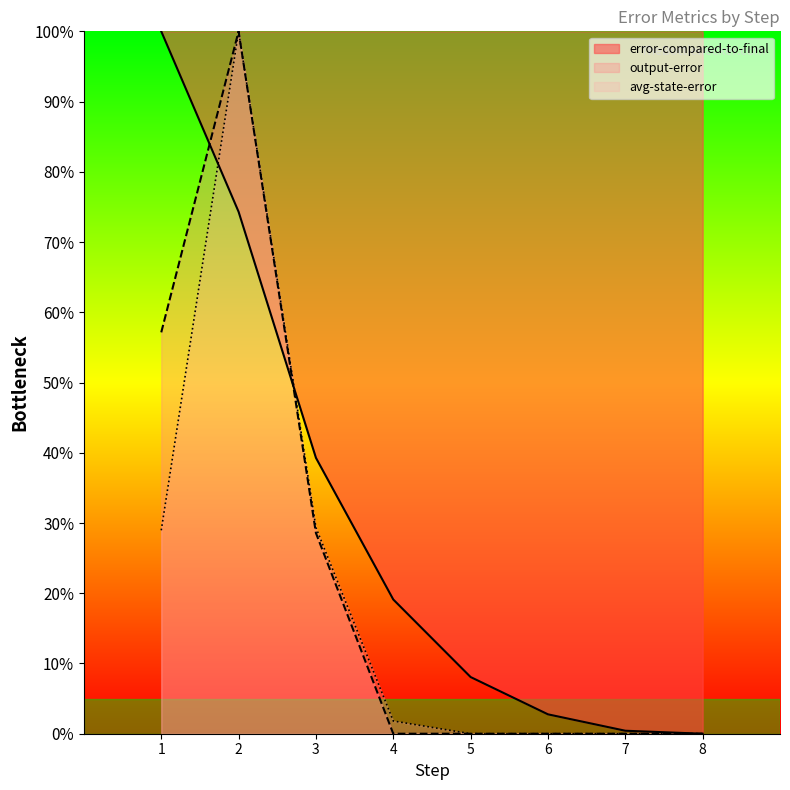

How many lines are shown in the chart?

3